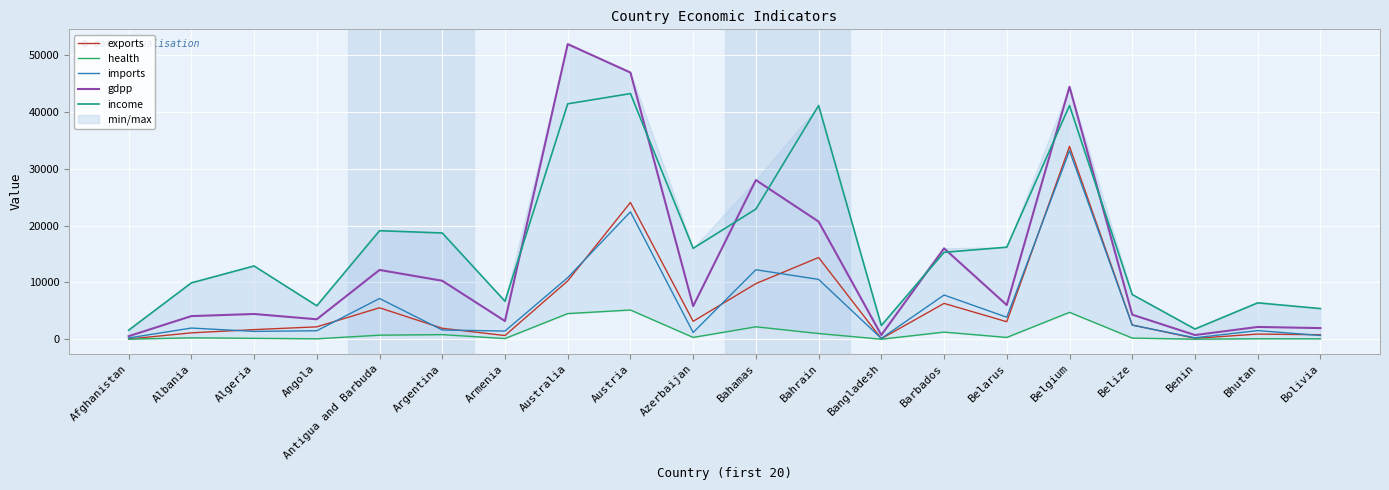

What is the difference between the maximum and second lowest values in the imports series?

32918.5